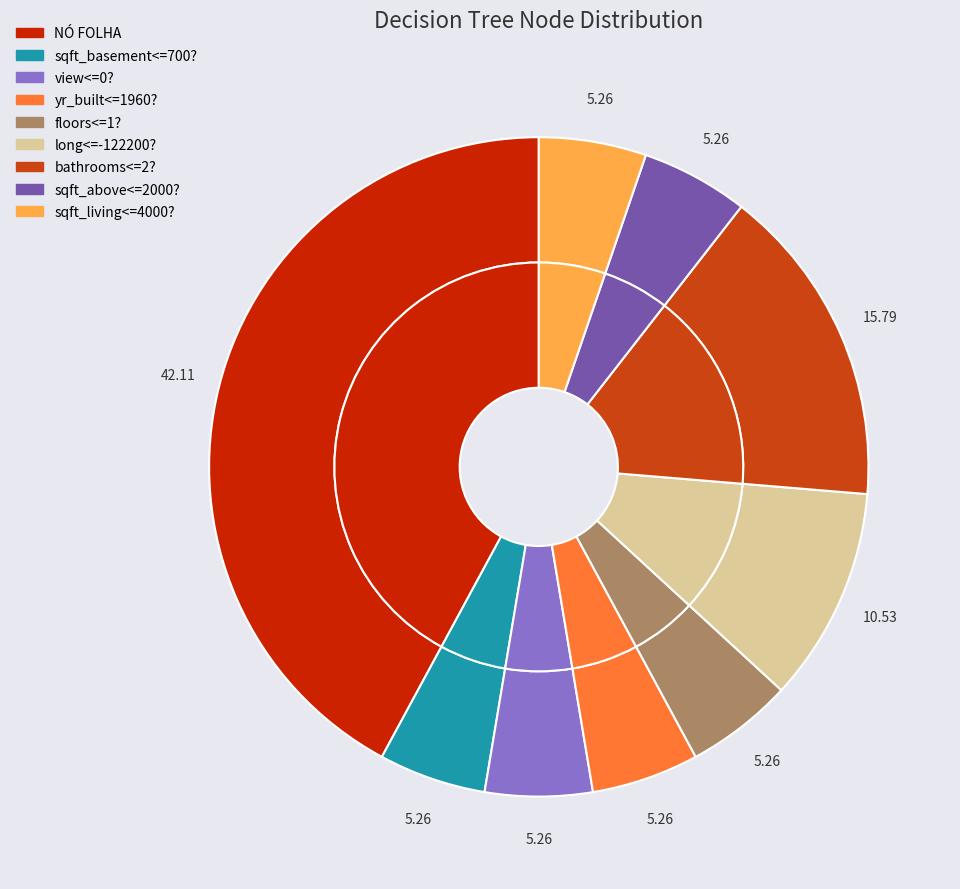

What is the total percentage of sqft_above<=2000? and sqft_basement<=700??

10.5%